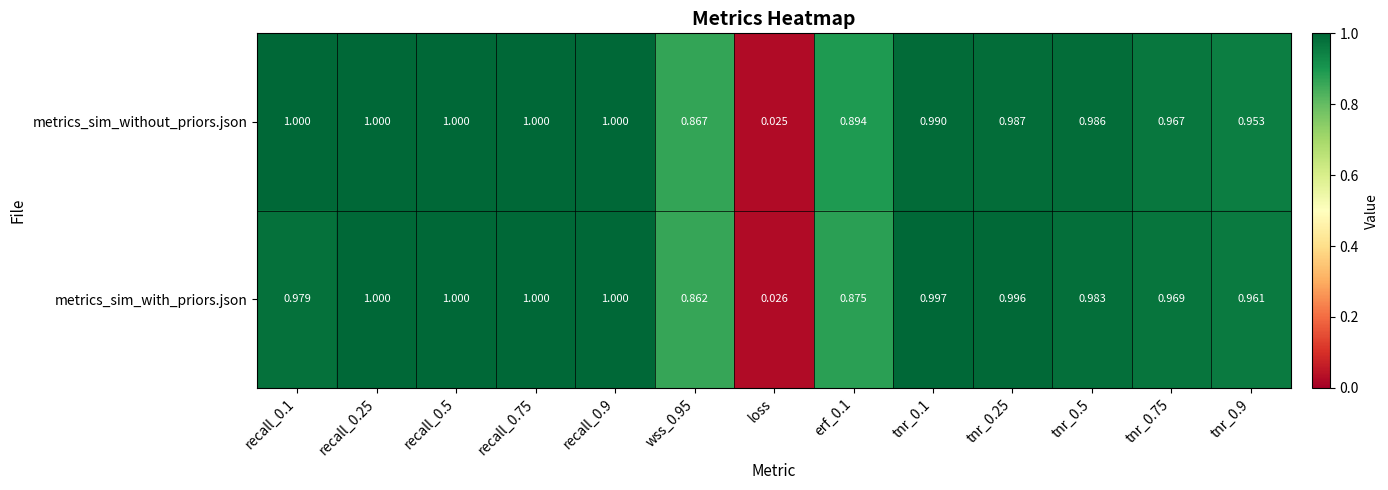

At which label is metrics_sim_without_priors.json closest to 0?

loss